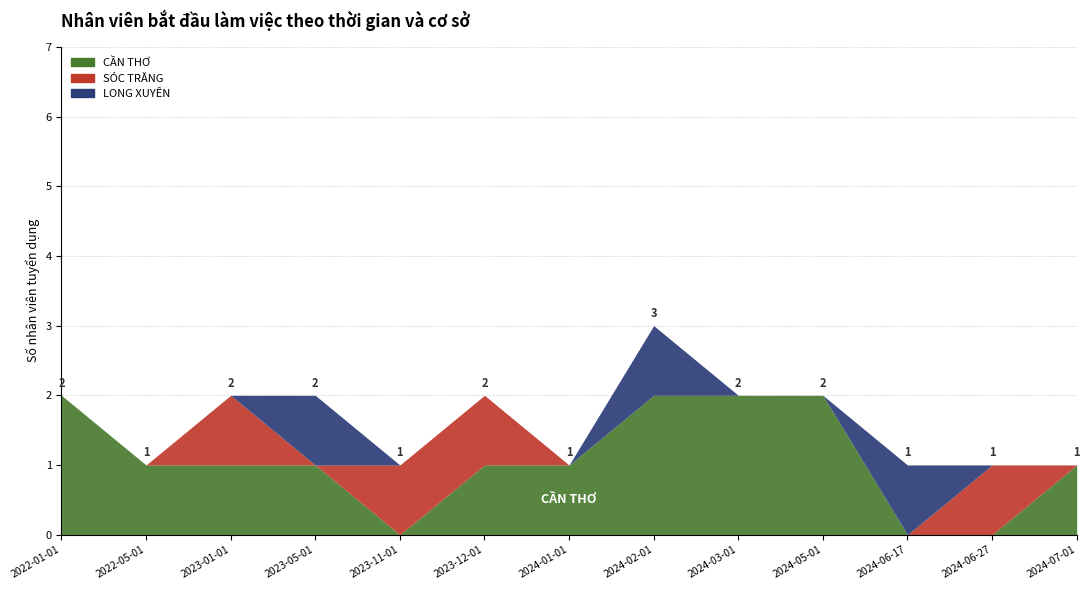

What is the difference between the second highest and second lowest values in the LONG XUYÊN series?

1